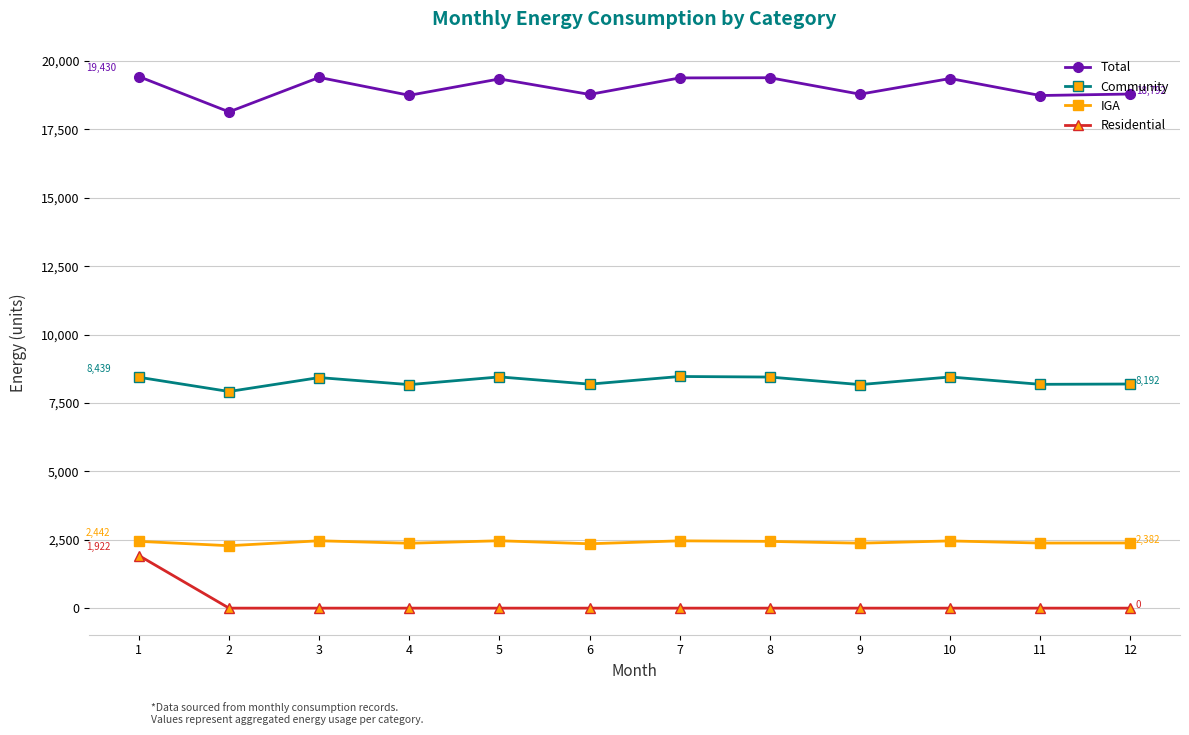

At which category does Total reach its first local valley?

2